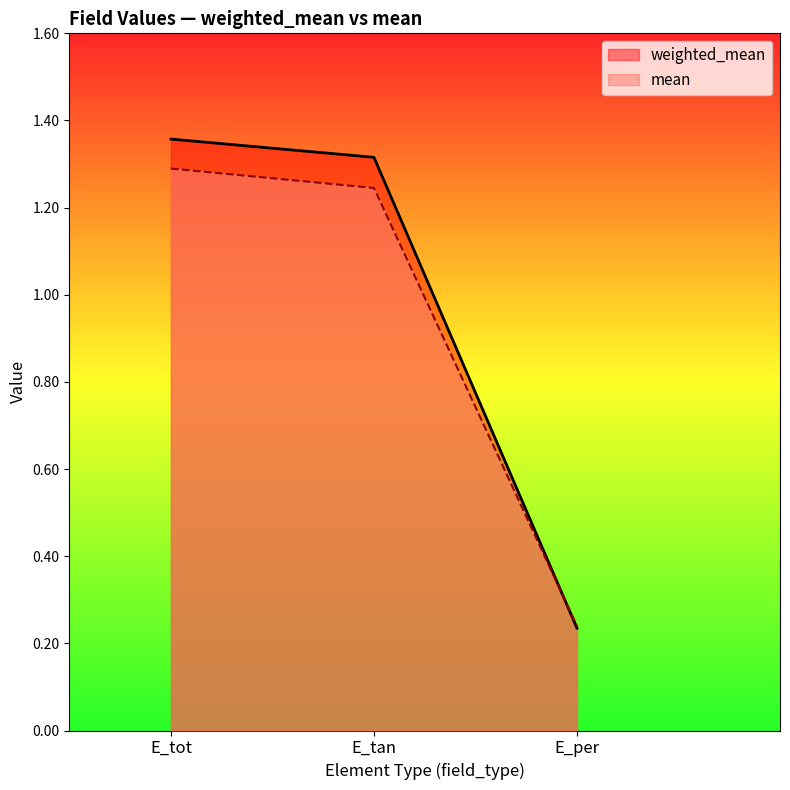

How many series are shown in this chart?

2